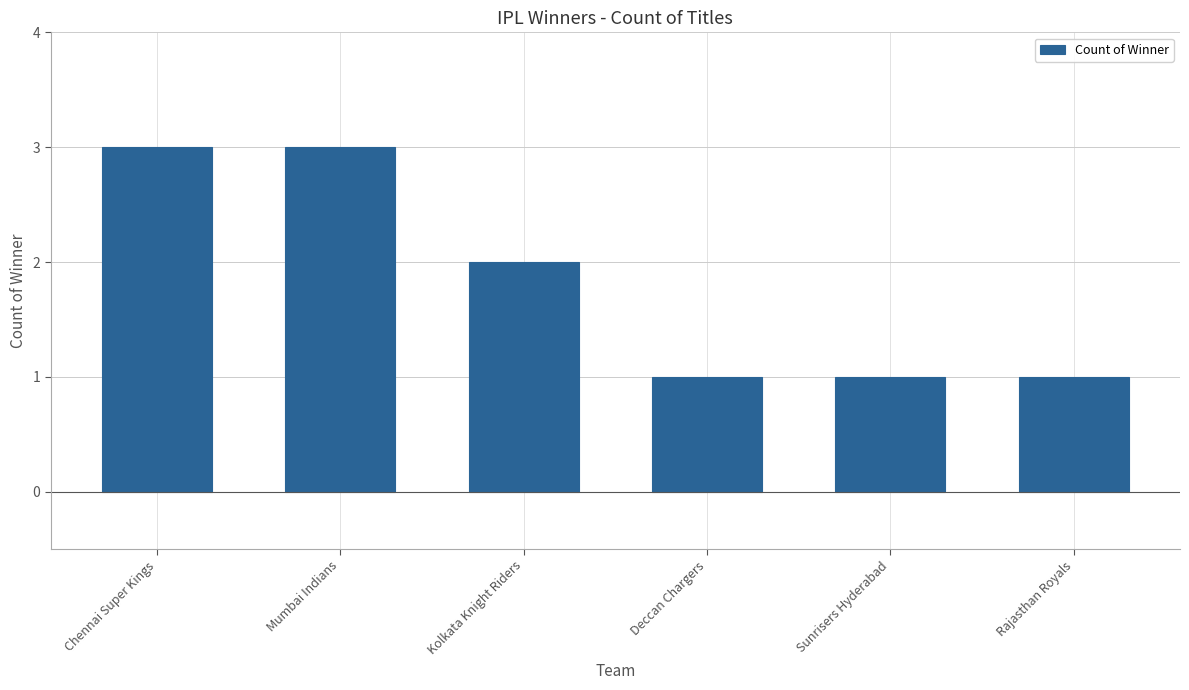

What position from the right is Rajasthan Royals?

1